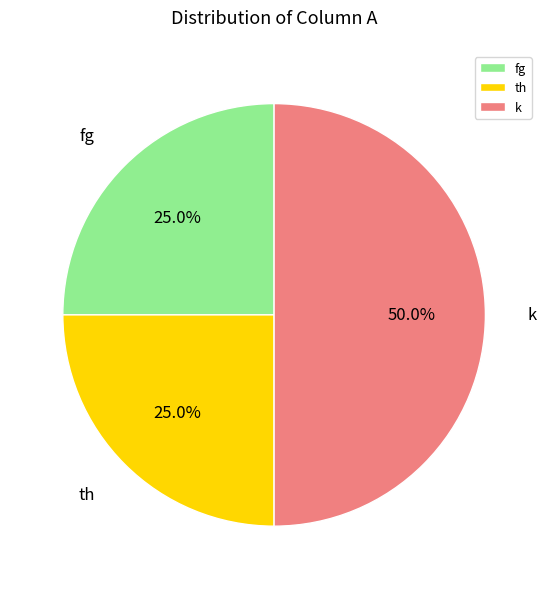

Which slice is the largest?

k